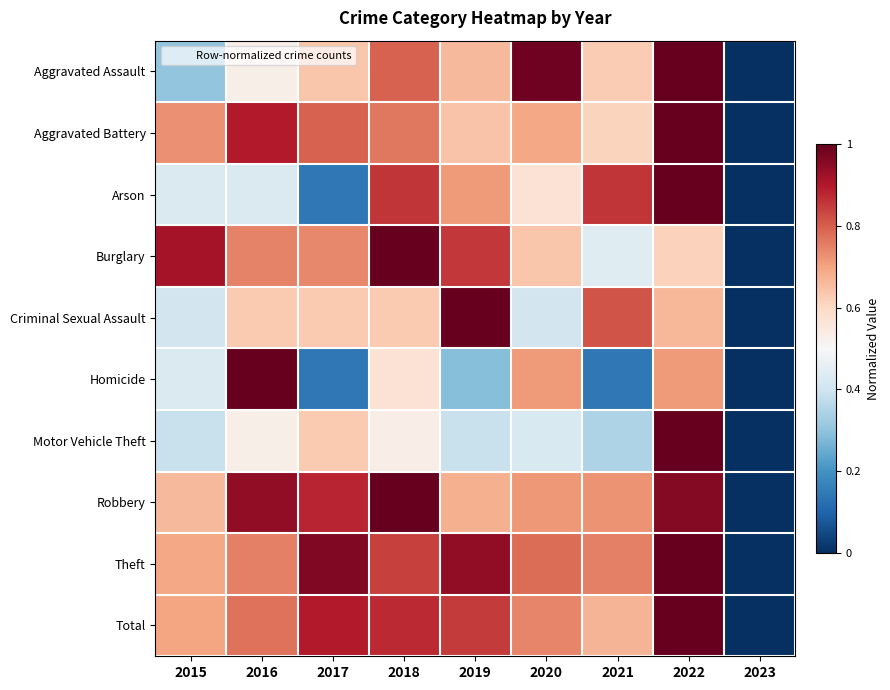

Reading right to left, transcribe all the data shown in this chart.

Aggravated Assault: 2023=0.0	2022=1.0	2021=0.6	2020=1.0	2019=0.7	2018=0.8	2017=0.6	2016=0.5	2015=0.3
Aggravated Battery: 2023=0.0	2022=1.0	2021=0.6	2020=0.7	2019=0.6	2018=0.8	2017=0.8	2016=0.9	2015=0.7
Arson: 2023=0.0	2022=1.0	2021=0.9	2020=0.6	2019=0.7	2018=0.9	2017=0.1	2016=0.4	2015=0.4
Burglary: 2023=0.0	2022=0.6	2021=0.4	2020=0.6	2019=0.9	2018=1.0	2017=0.7	2016=0.7	2015=0.9
Criminal Sexual Assault: 2023=0.0	2022=0.7	2021=0.8	2020=0.4	2019=1.0	2018=0.6	2017=0.6	2016=0.6	2015=0.4
Homicide: 2023=0.0	2022=0.7	2021=0.1	2020=0.7	2019=0.3	2018=0.6	2017=0.1	2016=1.0	2015=0.4
Motor Vehicle Theft: 2023=0.0	2022=1.0	2021=0.3	2020=0.4	2019=0.4	2018=0.5	2017=0.6	2016=0.5	2015=0.4
Robbery: 2023=0.0	2022=1.0	2021=0.7	2020=0.7	2019=0.7	2018=1.0	2017=0.9	2016=0.9	2015=0.7
Theft: 2023=0.0	2022=1.0	2021=0.8	2020=0.8	2019=0.9	2018=0.8	2017=1.0	2016=0.8	2015=0.7
Total: 2023=0.0	2022=1.0	2021=0.7	2020=0.7	2019=0.9	2018=0.9	2017=0.9	2016=0.8	2015=0.7